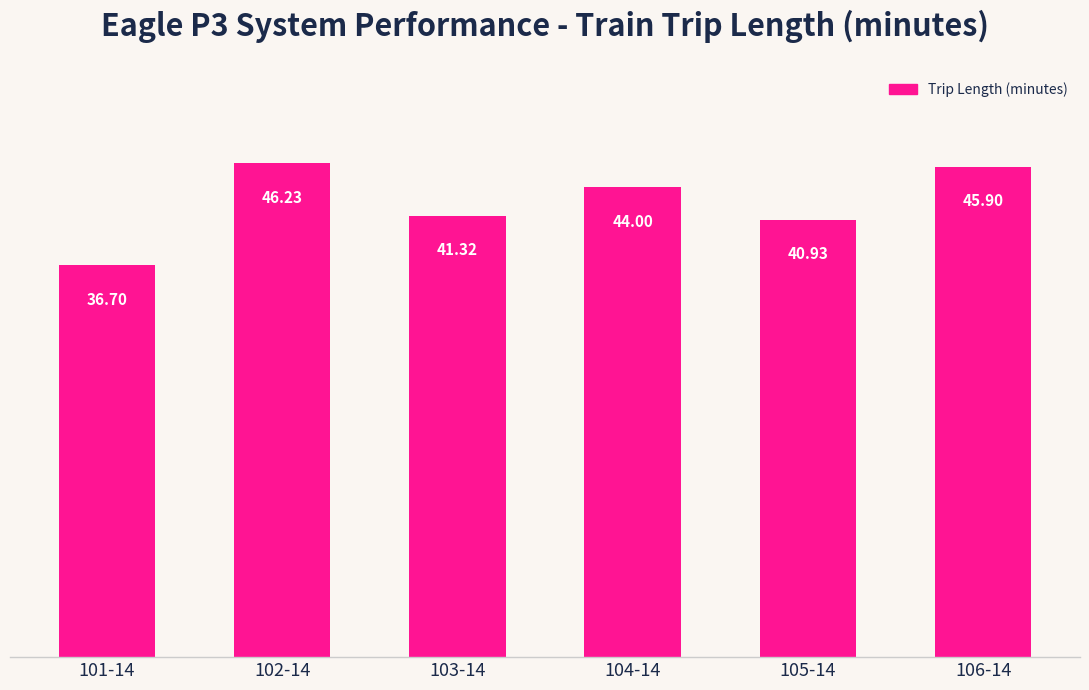

Rank the categories by value from highest to lowest.

102-14, 106-14, 104-14, 103-14, 105-14, 101-14